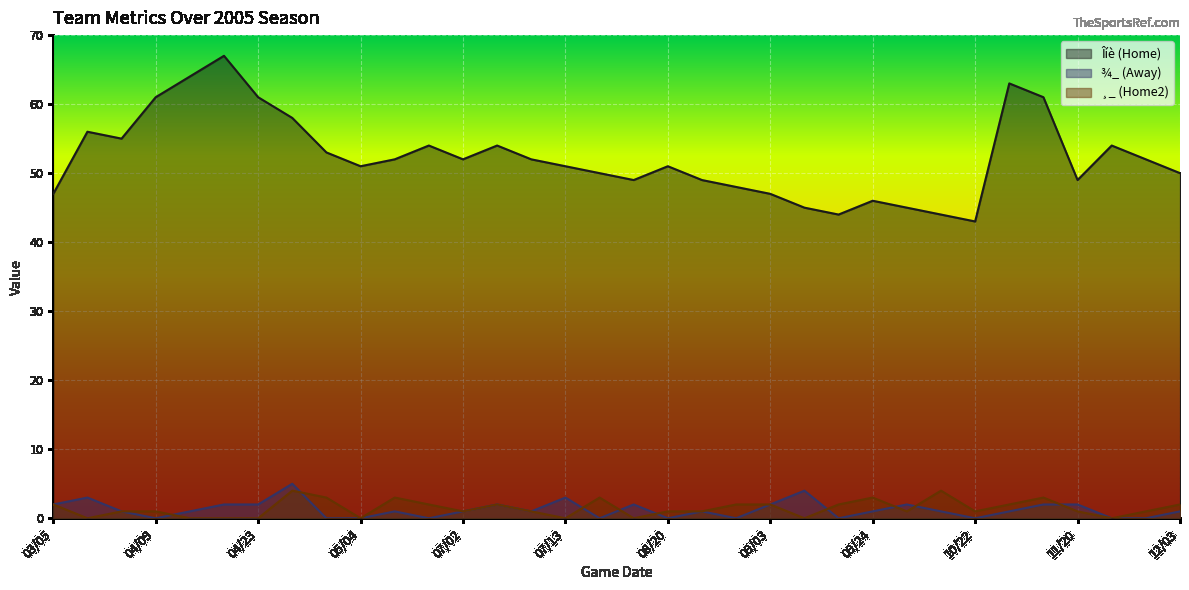

True or false: Îíè (Home) has more than 0 interior local peaks.

True